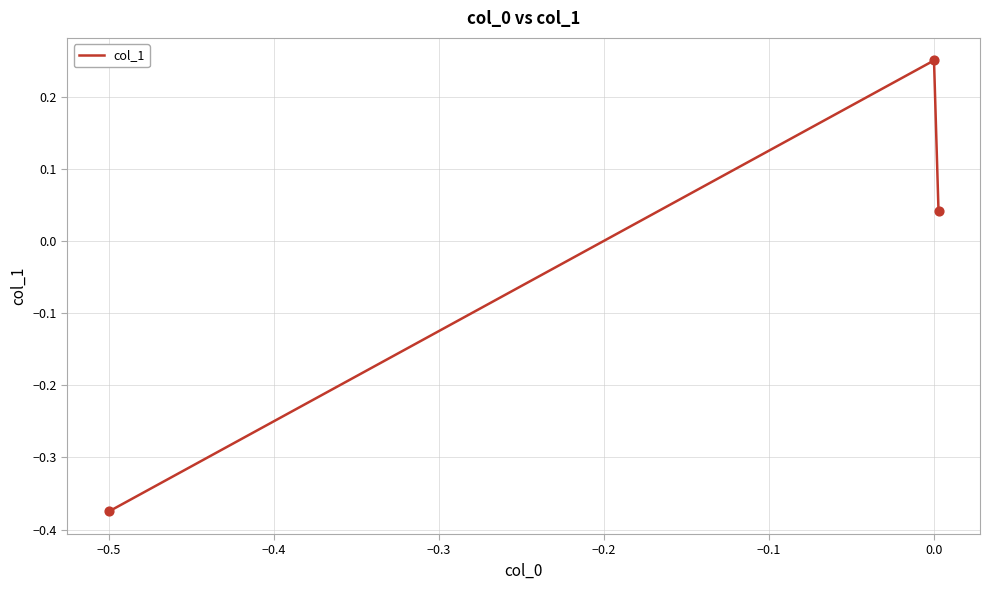

What is the difference between the maximum and minimum values?

0.6